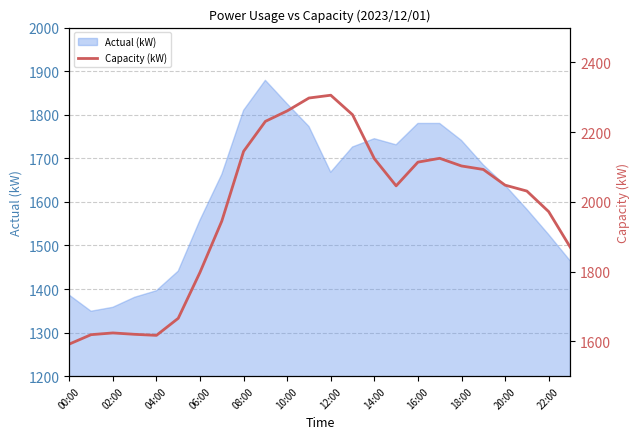

What is the label of the 1st point from the left?

00:00